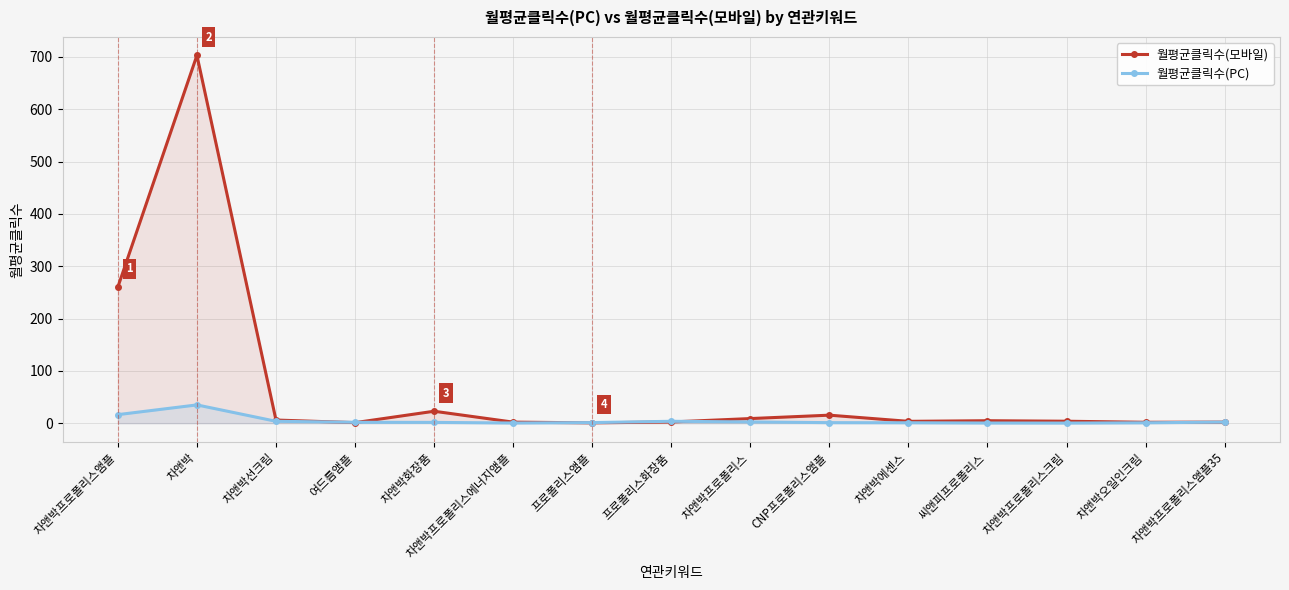

Rank the series by their maximum value, from lowest to highest.

월평균클릭수(PC), 월평균클릭수(모바일)